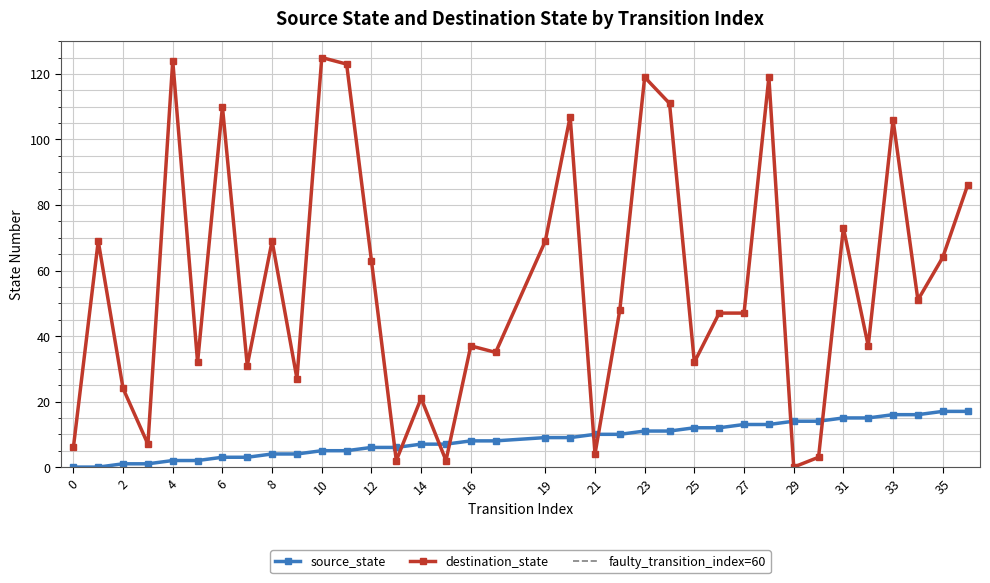

How many lines are shown in the chart?

2